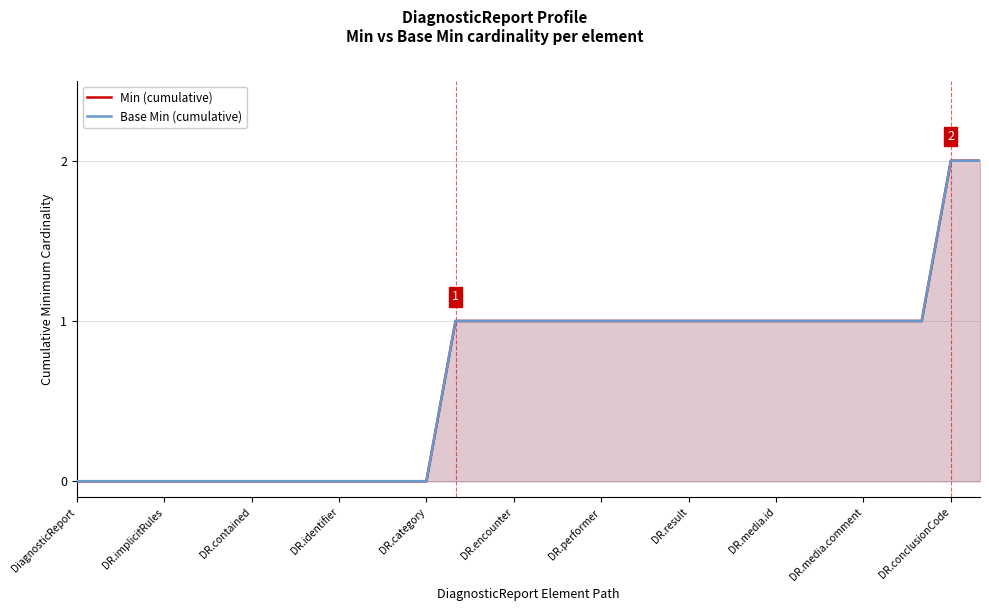

What is the average value of the Base Min (cumulative) series?

1